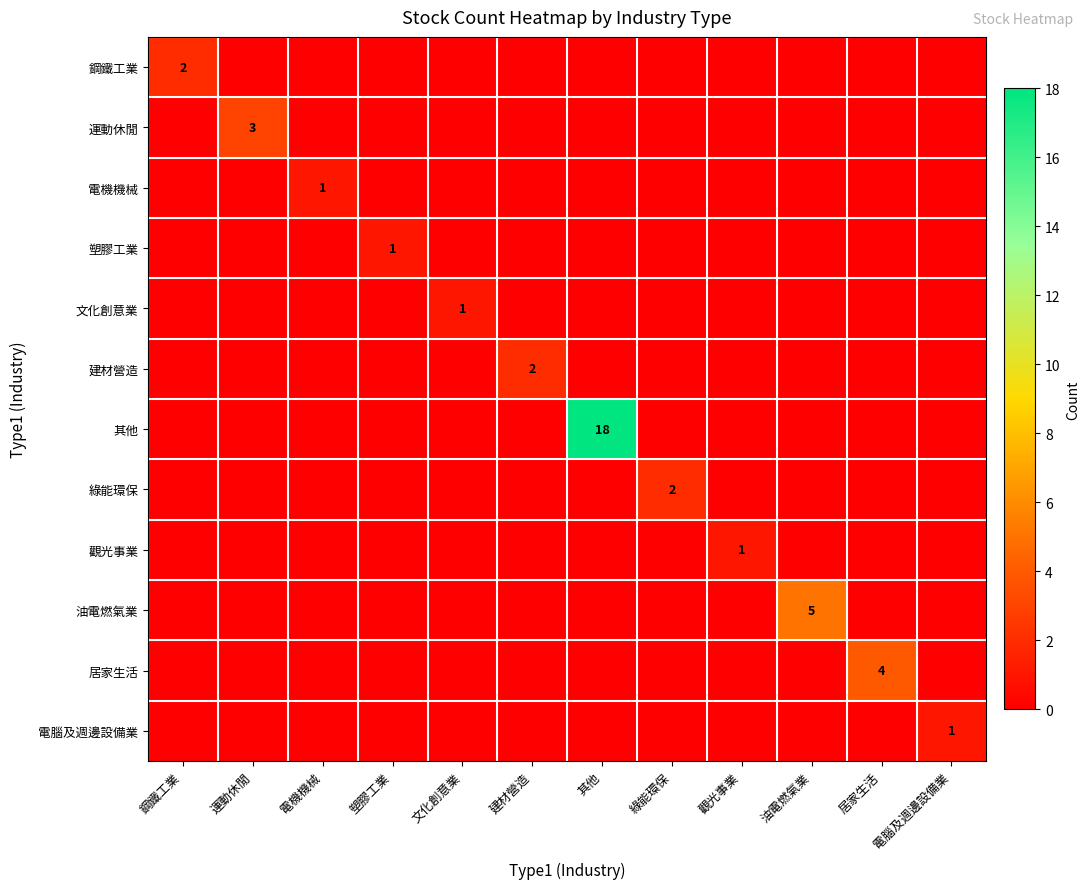

At how many categories does at least one series exceed 11?

1